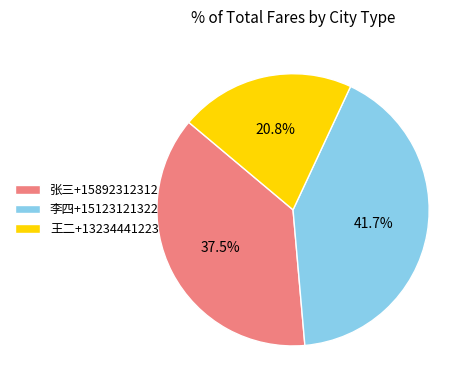

How many segments does this pie chart have?

3